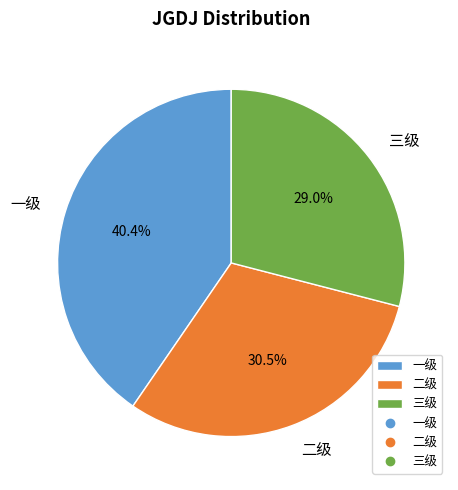

Is the sum of 三级 and 一级 greater than half?

Yes